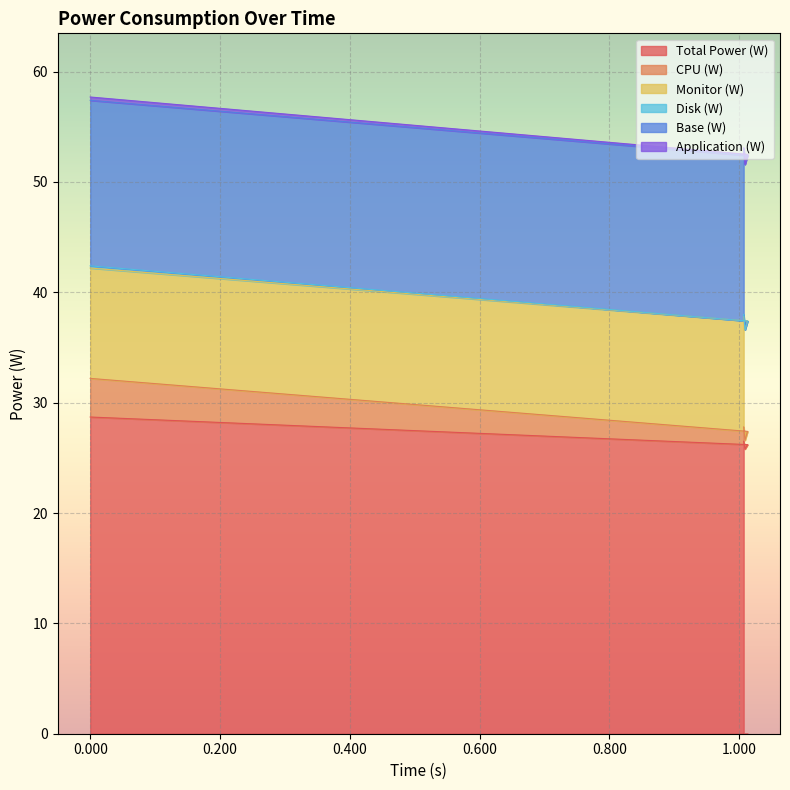

What is the lowest value of the Total Power (W) series?

25.8